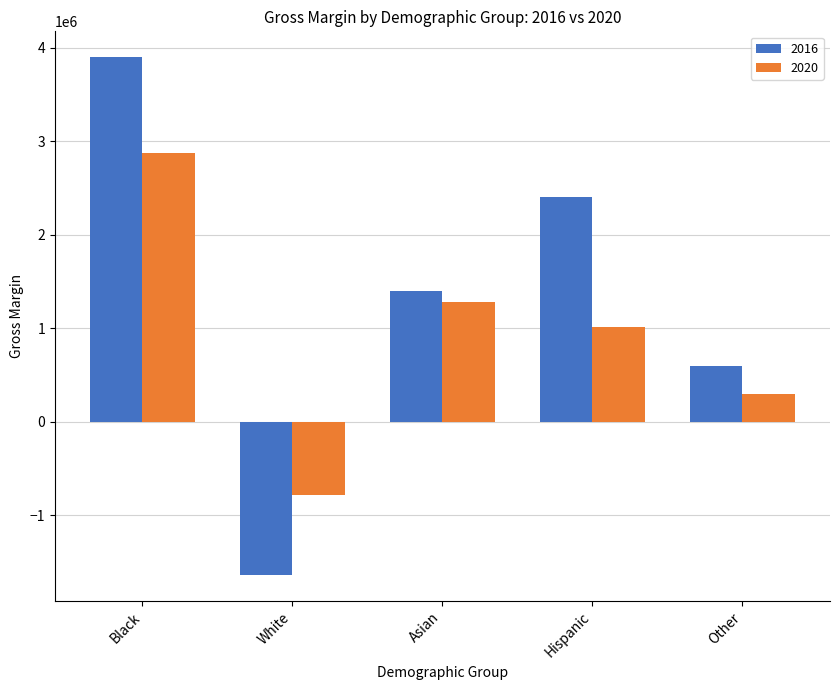

Are the bars grouped side by side (vs. stacked)?

Yes